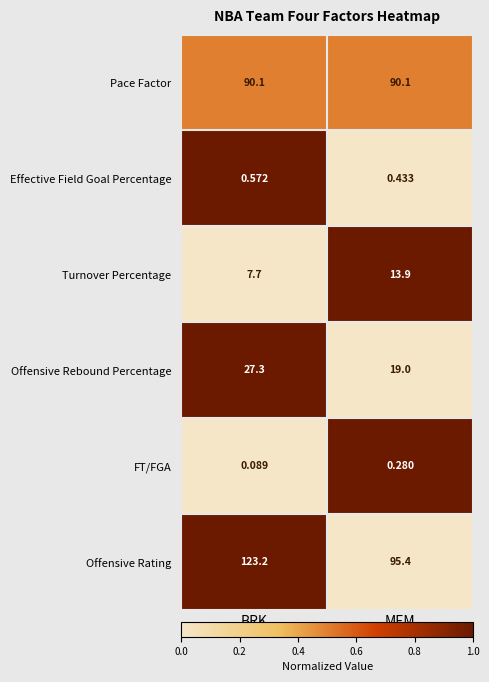

At which category does the chart reach its peak across all series?

BRK